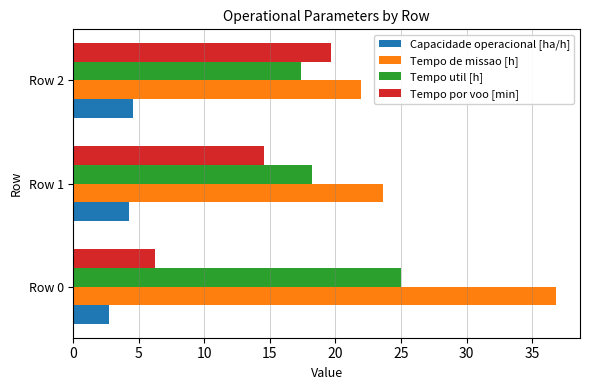

Which category has the lowest value in the Tempo por voo [min] series?

Row 0